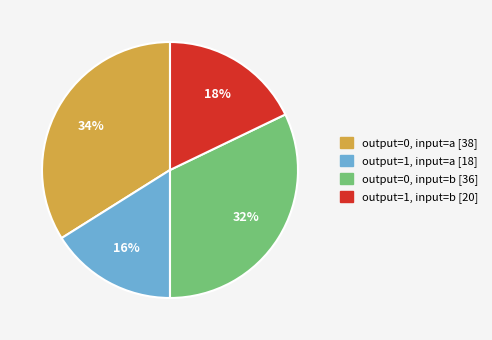

Between output=1, input=b and output=1, input=a, which is larger?

output=1, input=b